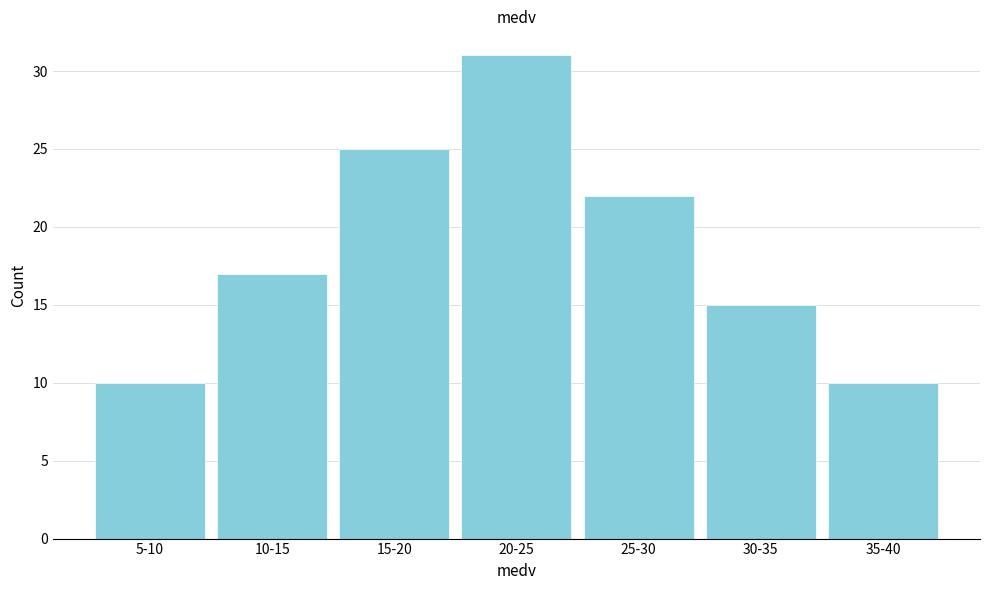

Reading right to left, extract all data points from this chart.

10	15	22	31	25	17	10